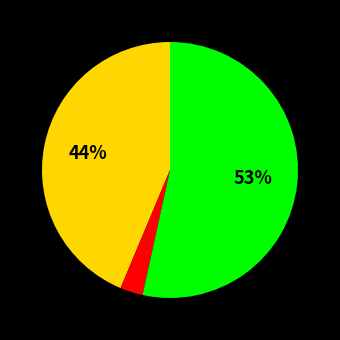

Is there a majority slice in this chart?

Yes